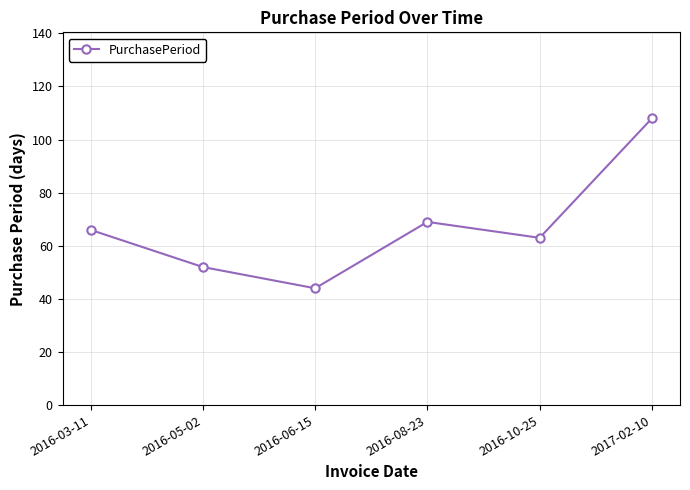

Does the chart have visible grid lines?

Yes